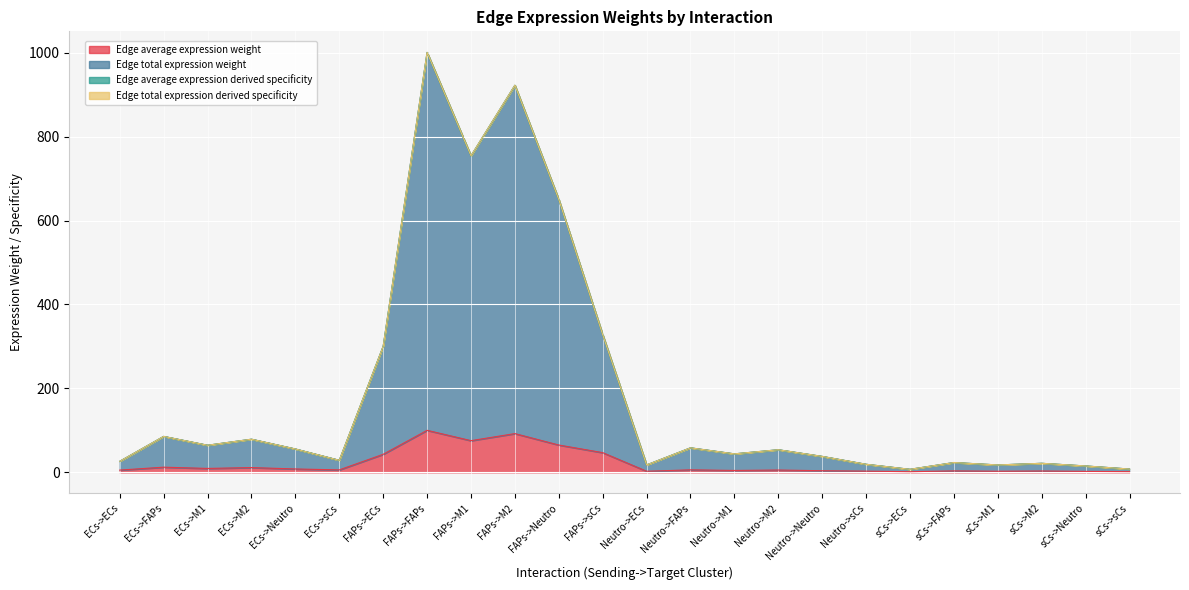

Which series has the largest range (max minus min)?

Edge total expression derived specificity